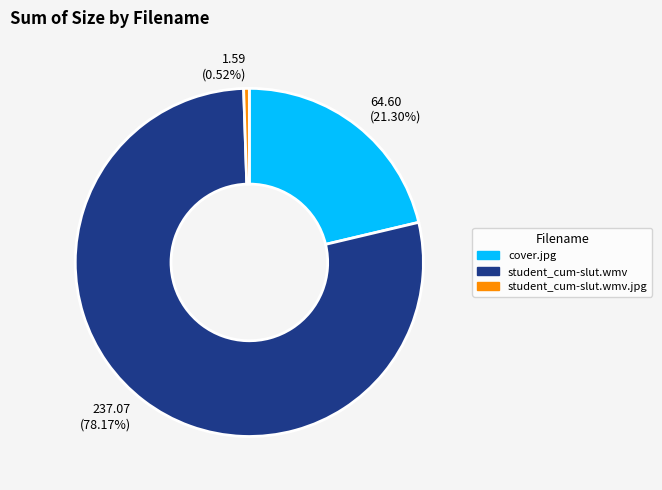

Is there any slice that represents more than half of the pie?

Yes